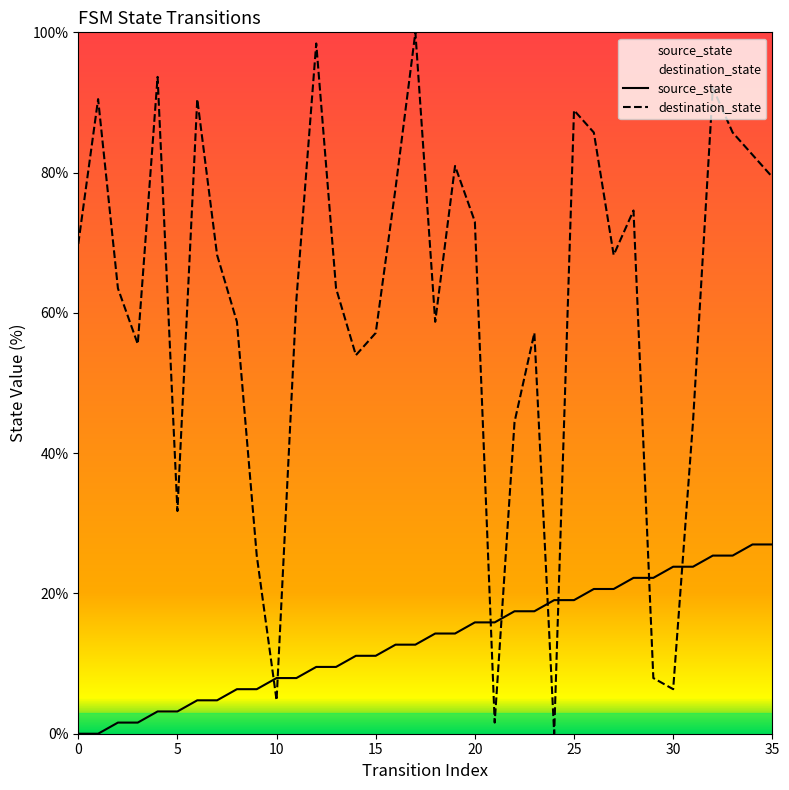

What is the approximate value of source_state at 9?

6.3